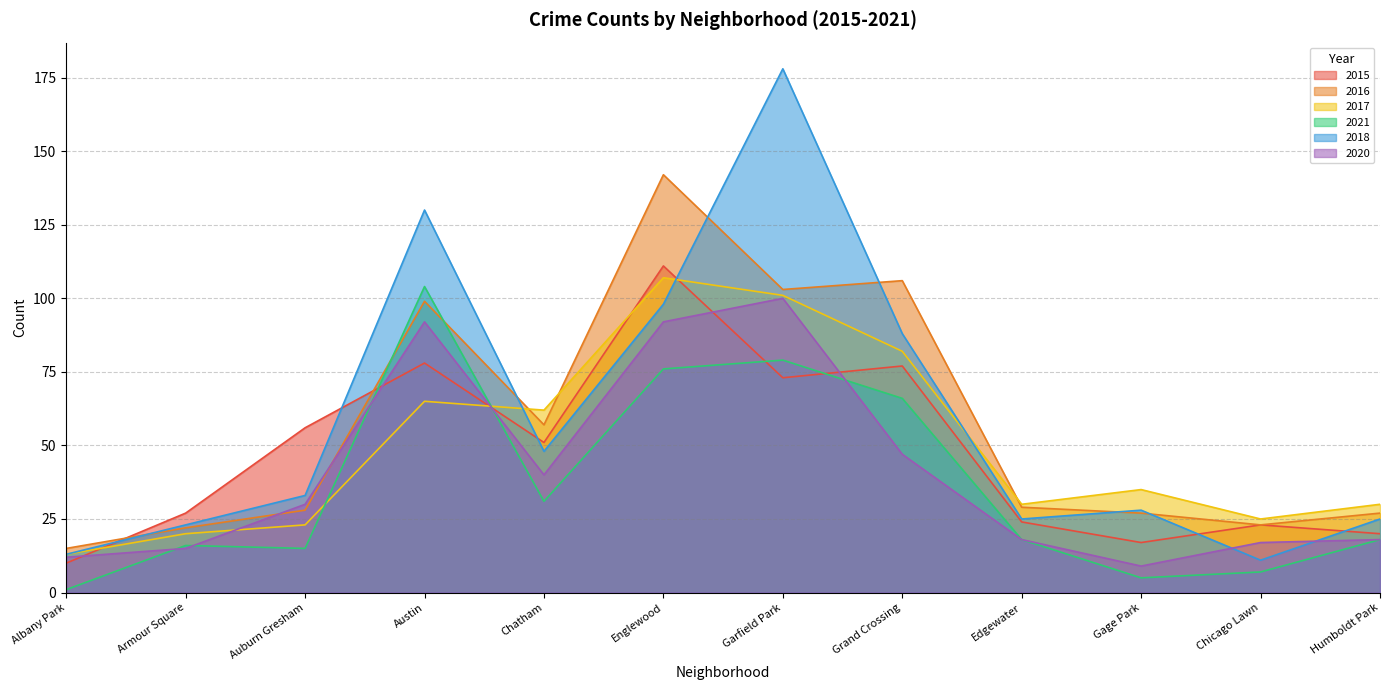

Which series has the widest spread of values?

2018